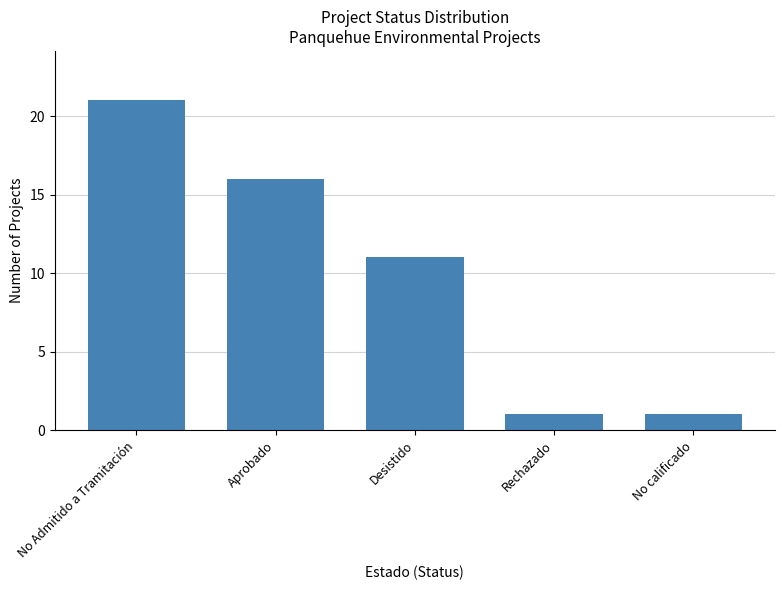

What is the greatest value displayed?

21